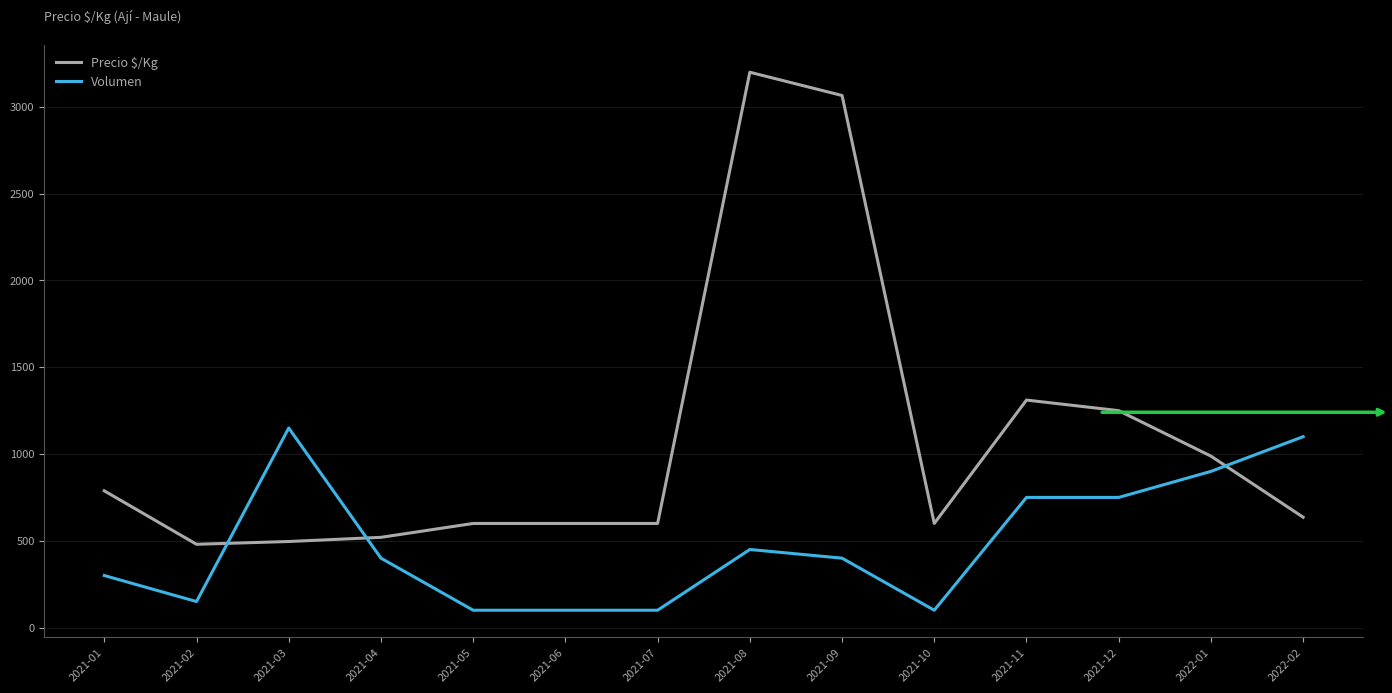

Rank the series by their average value, from highest to lowest.

Precio $/Kg, Volumen